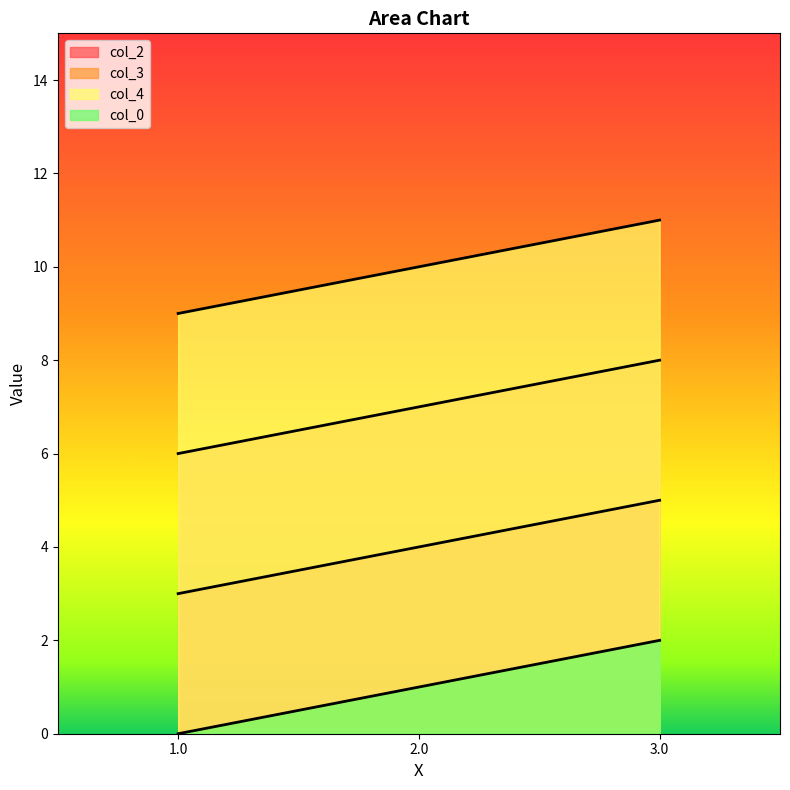

Reading right to left, list all the values displayed in this chart.

col_2: 5	4	3
col_3: 8	7	6
col_4: 11	10	9
col_0: 2	1	0